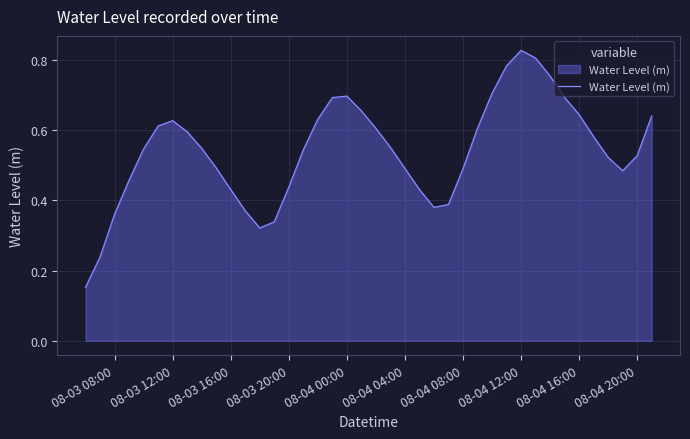

Is this an area chart (filled region under the line)?

Yes